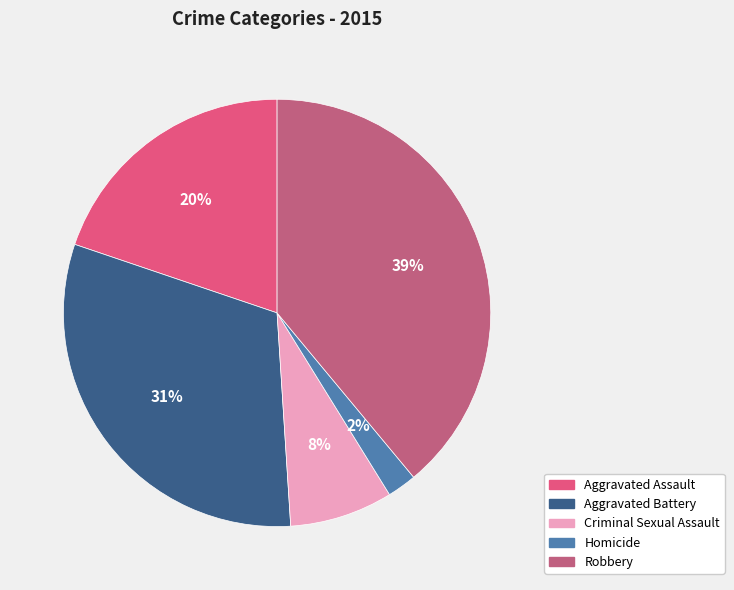

What is the smallest slice in the pie chart?

Homicide